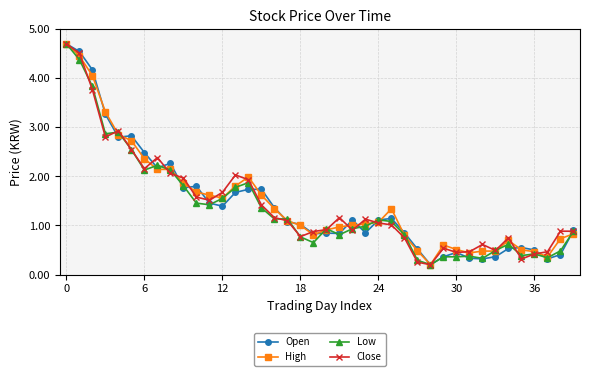

At how many categories does at least one series exceed 3?

4